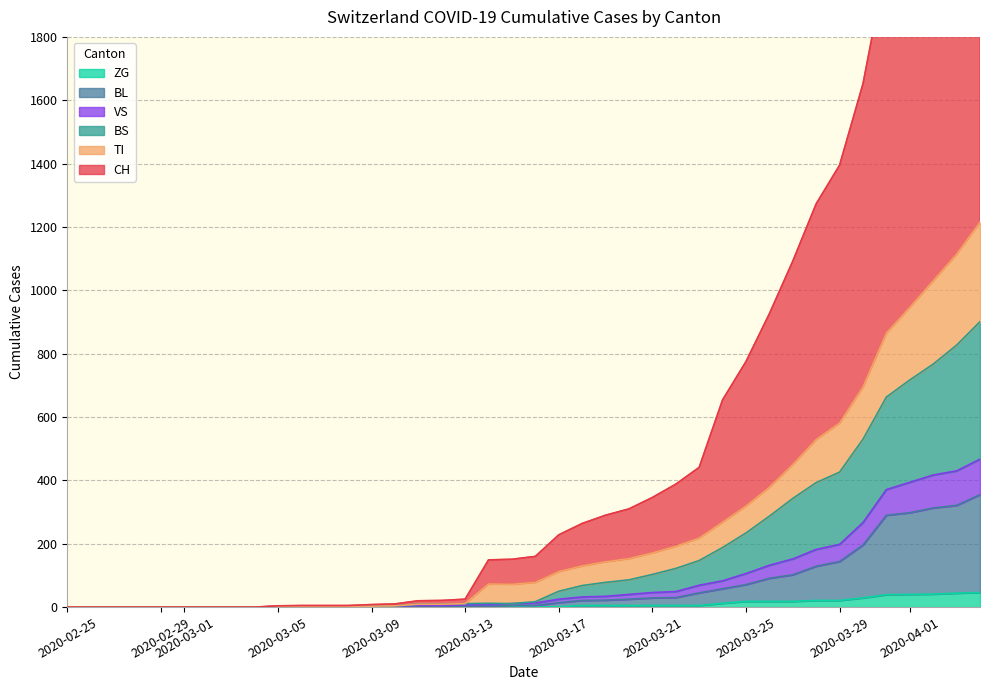

What is the maximum value for ZG?

46